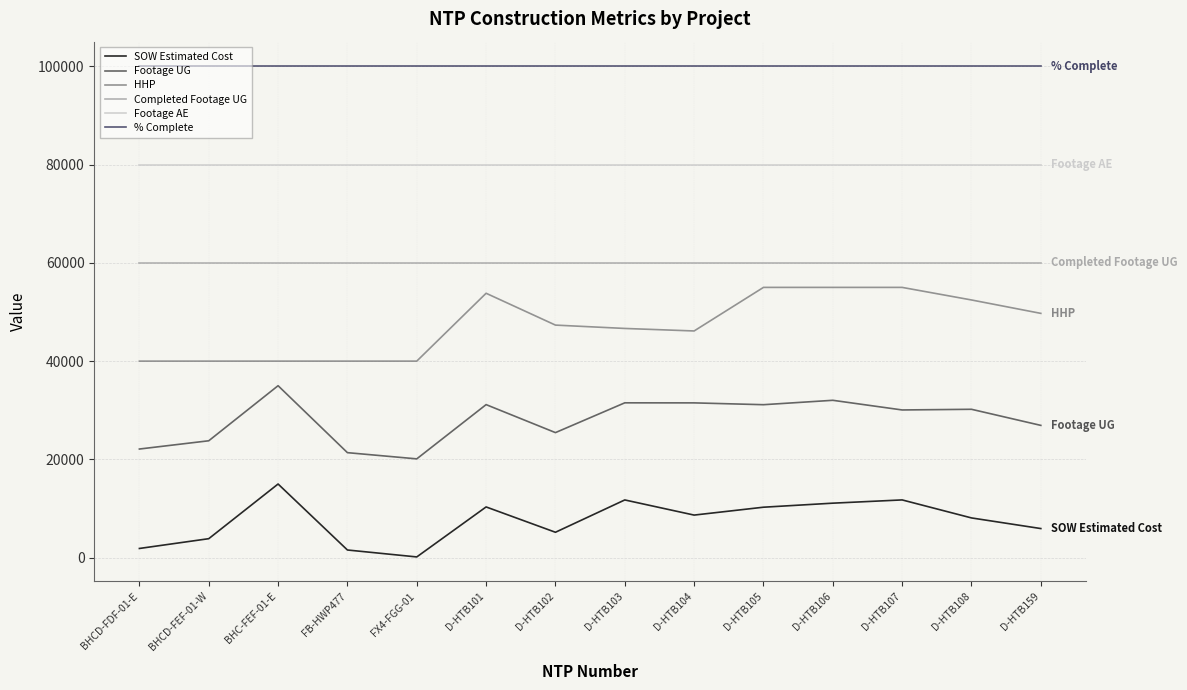

What is the lowest value of the % Complete series?

100000.0